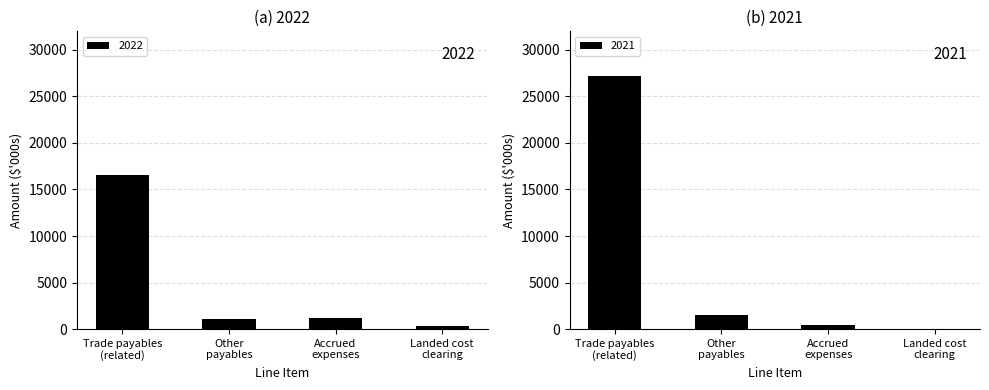

Which series has the largest total across all categories?

2021